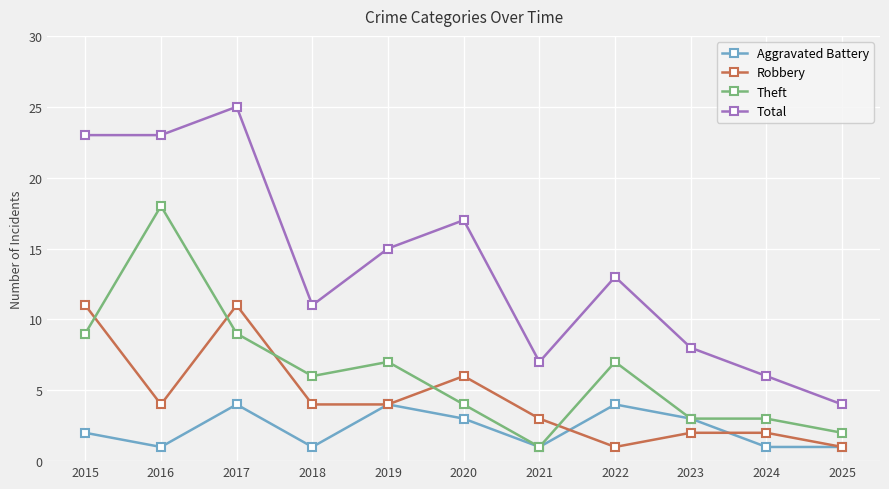

Which series has the widest spread of values?

Total